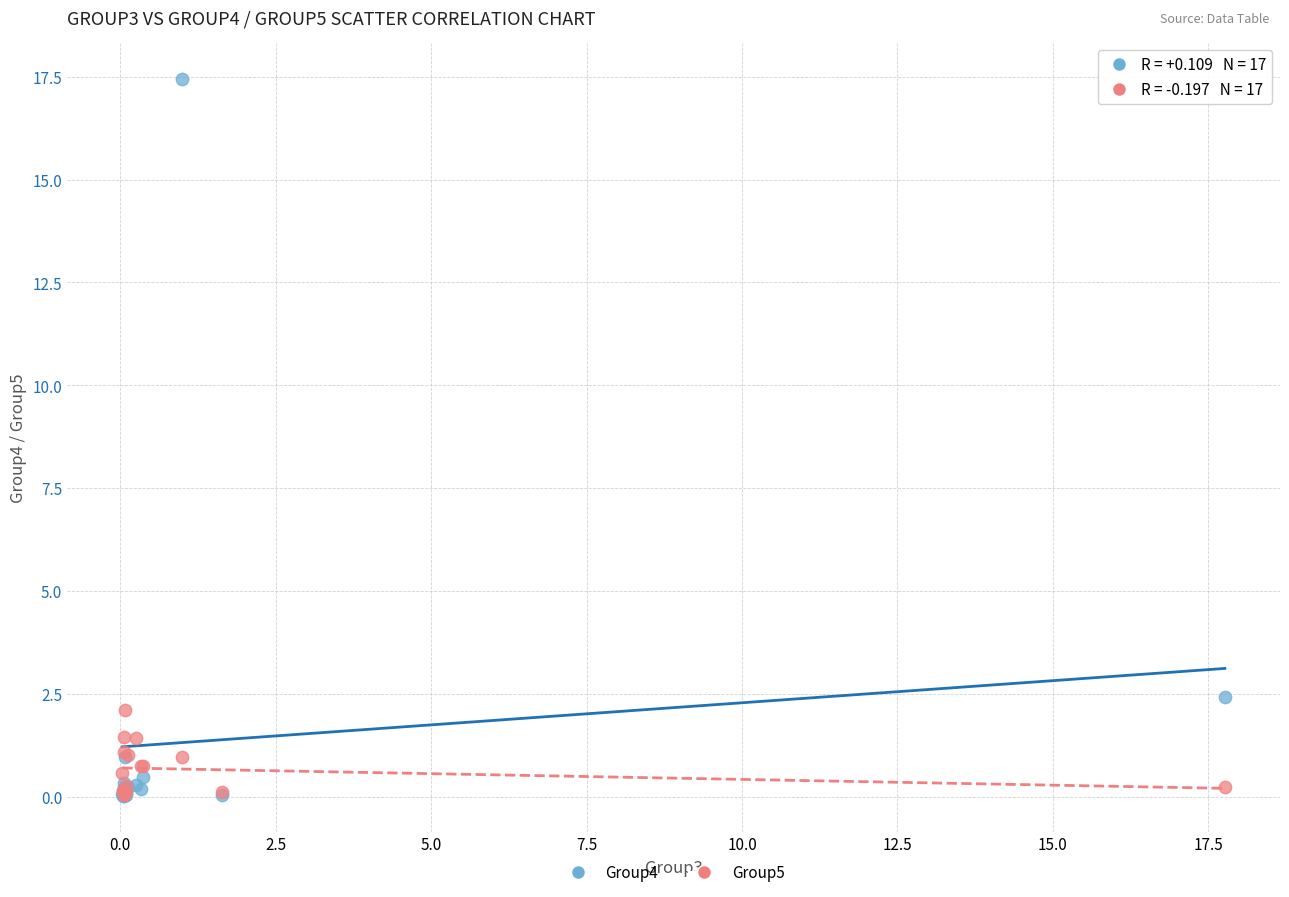

What are all the series names shown in the legend?

Group4, Group5